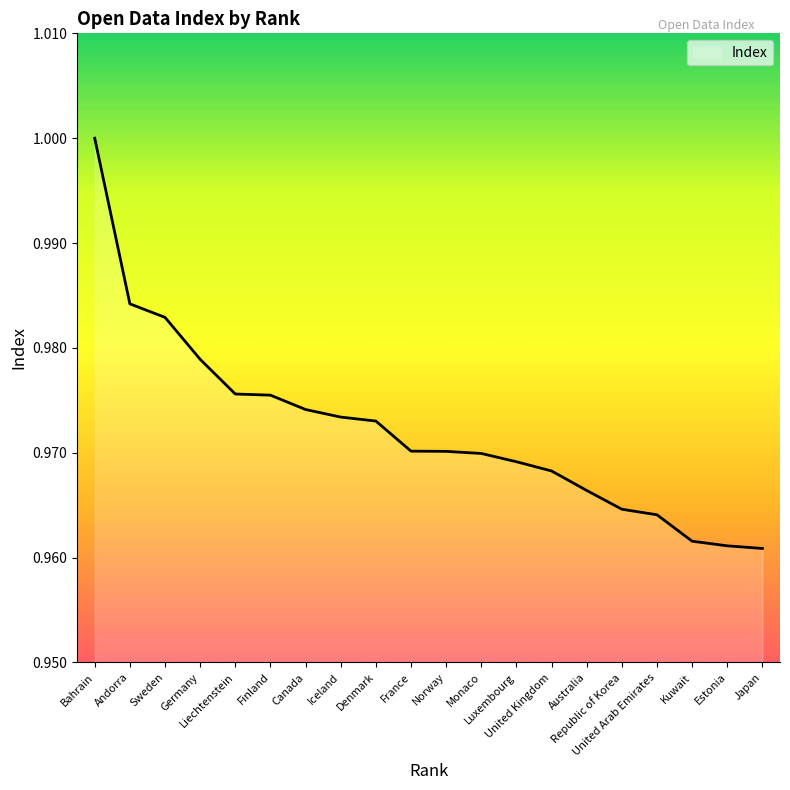

What is the smallest value displayed?

1.0